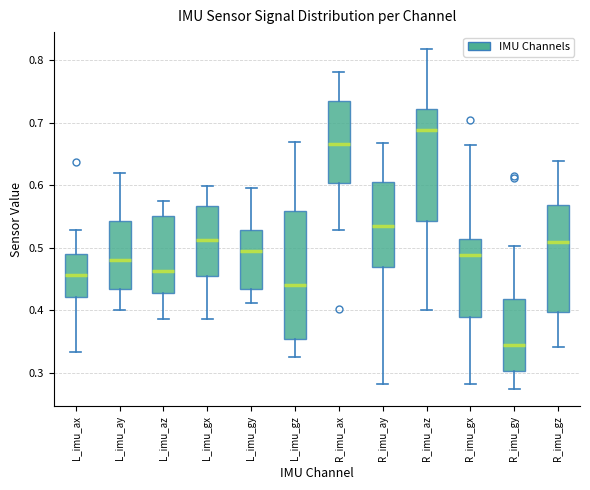

Reading left to right, transcribe this box plot: for each box, give where its median line is, the range the box spans, and where its two whiskers end, as read against the y-axis. The values are not printed on the chart, so give them approximately, as read against the axis.

L_imu_ax: median 0.46, box 0.42 to 0.49, whiskers 0.33 to 0.53
L_imu_ay: median 0.48, box 0.43 to 0.54, whiskers 0.40 to 0.62
L_imu_az: median 0.46, box 0.43 to 0.55, whiskers 0.39 to 0.58
L_imu_gx: median 0.51, box 0.46 to 0.57, whiskers 0.39 to 0.60
L_imu_gy: median 0.50, box 0.44 to 0.53, whiskers 0.41 to 0.60
L_imu_gz: median 0.44, box 0.35 to 0.56, whiskers 0.33 to 0.67
R_imu_ax: median 0.67, box 0.60 to 0.74, whiskers 0.53 to 0.78
R_imu_ay: median 0.54, box 0.47 to 0.61, whiskers 0.28 to 0.67
R_imu_az: median 0.69, box 0.54 to 0.72, whiskers 0.40 to 0.82
R_imu_gx: median 0.49, box 0.39 to 0.51, whiskers 0.28 to 0.66
R_imu_gy: median 0.35, box 0.30 to 0.42, whiskers 0.27 to 0.50
R_imu_gz: median 0.51, box 0.40 to 0.57, whiskers 0.34 to 0.64